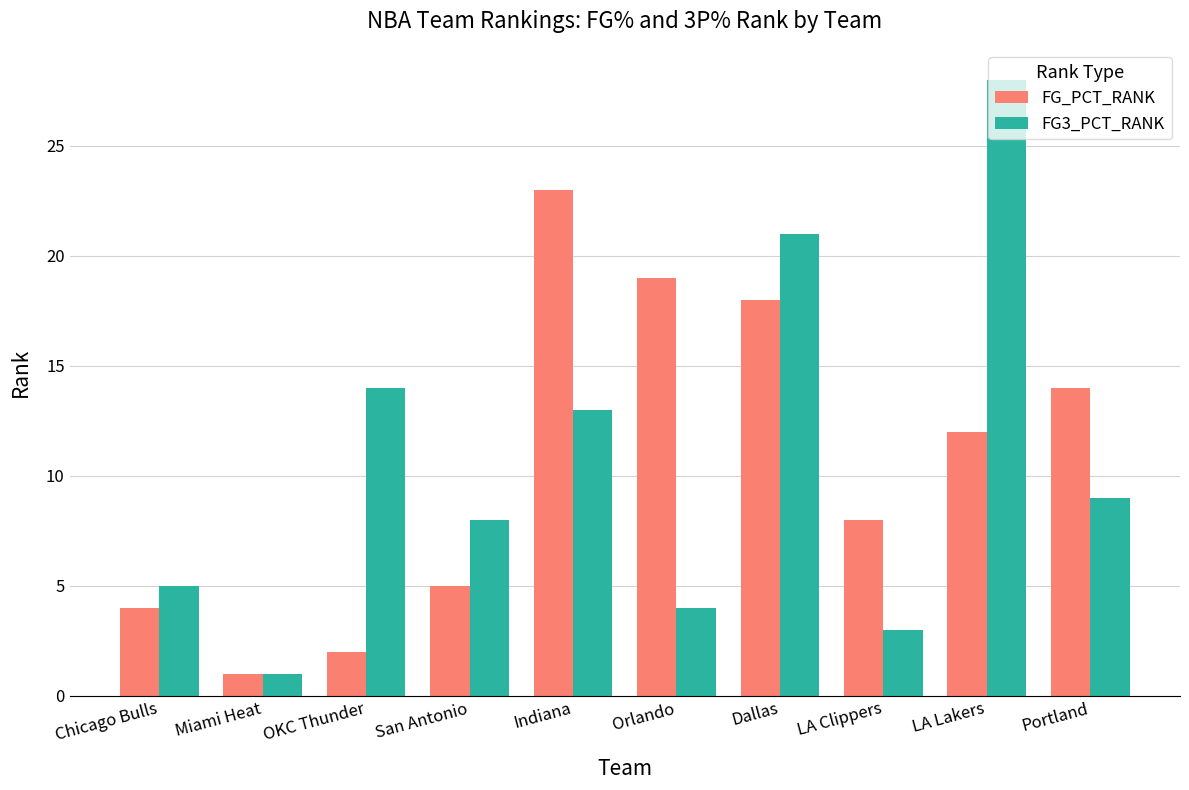

What is the approximate value of FG3_PCT_RANK at Portland, to the nearest 5?

10